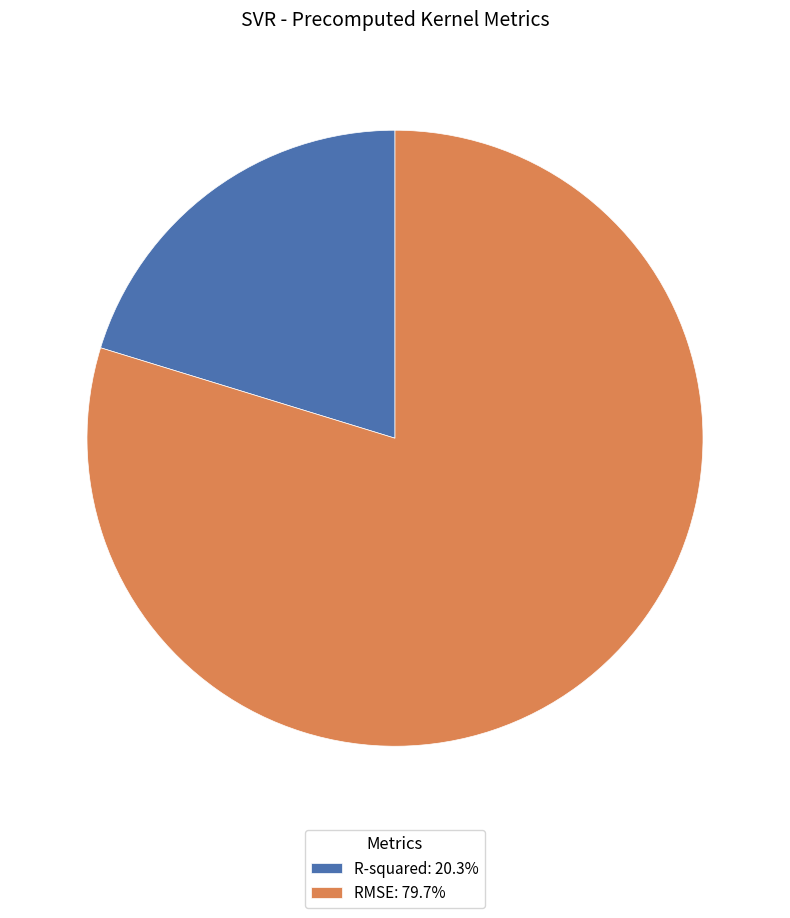

Is it true that R-squared is 20% of the pie?

True